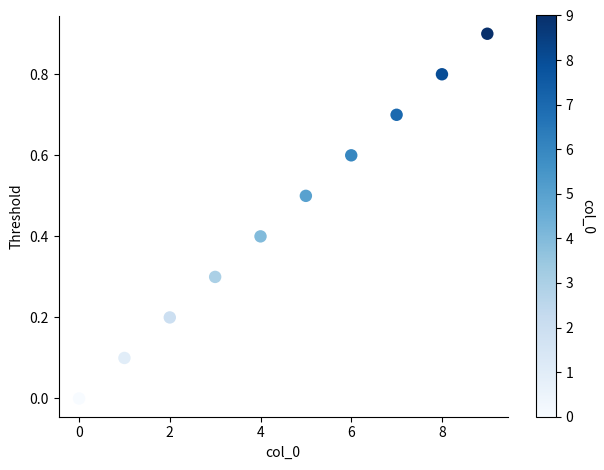

What is the range of Y values (max minus min)?

0.9